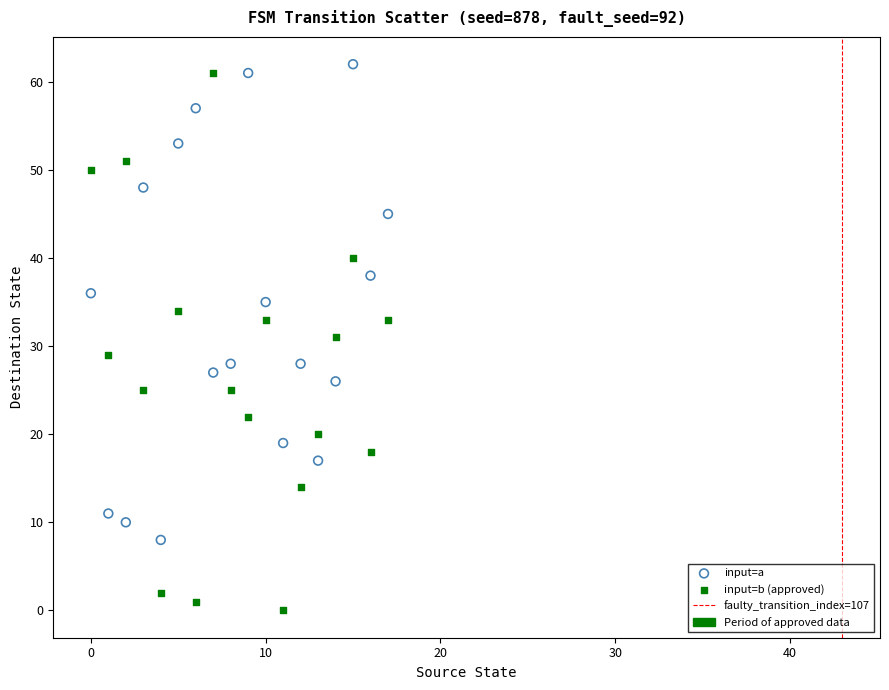

Across all data points, what is the range of Y values (max minus min)?

62